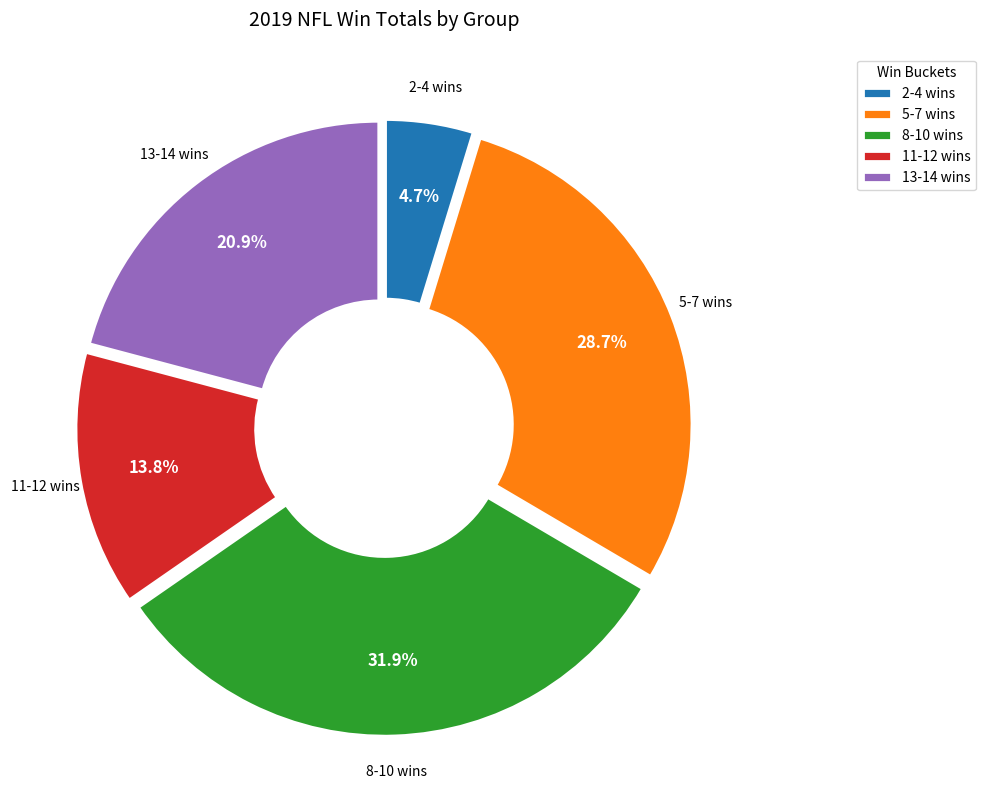

Which category has the smallest portion of the pie?

2-4 wins